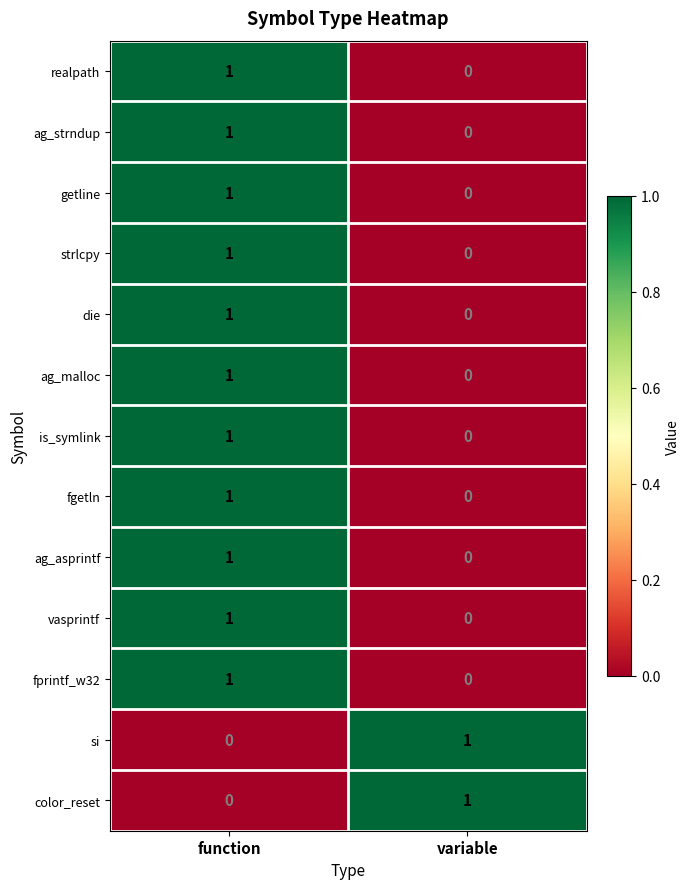

Rank the categories by fprintf_w32 value from lowest to highest.

variable, function